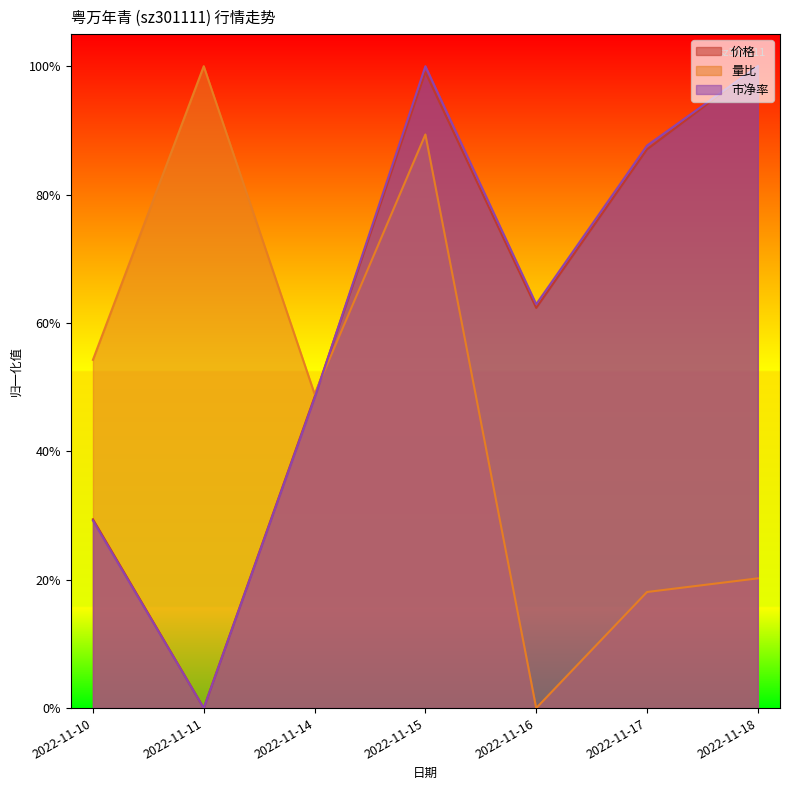

What is the average value of the 价格 series?

0.6